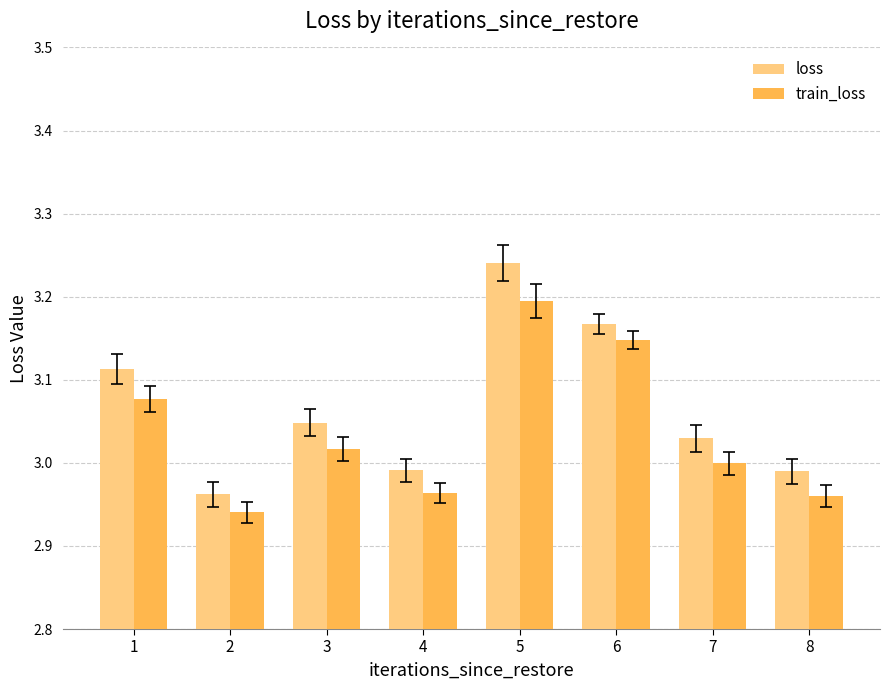

The value of loss at 2 is 2.0. True or false?

False